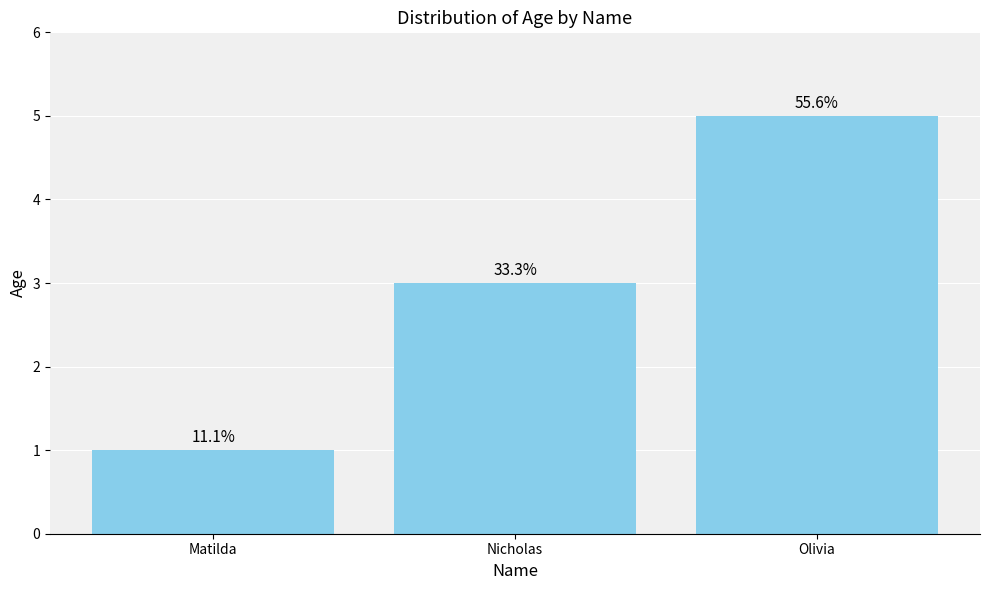

Is it true that the value at Matilda is 1?

True